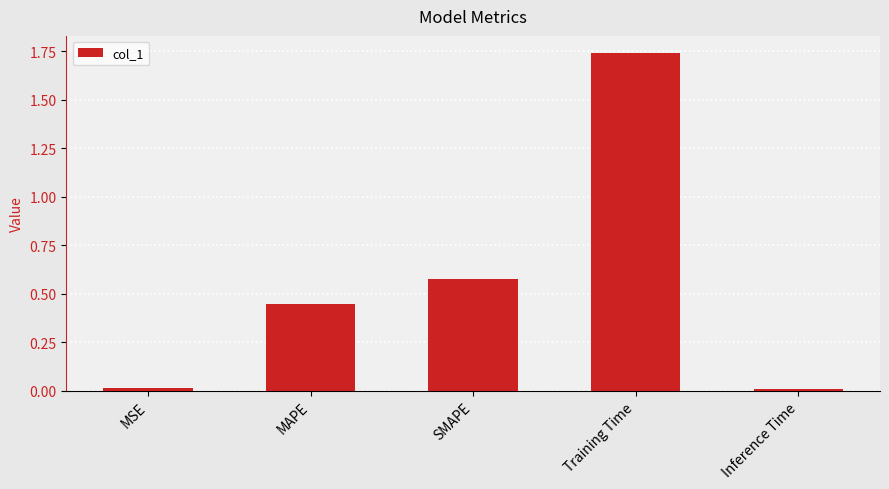

True or false: the data shows 2.6 at Training Time.

False